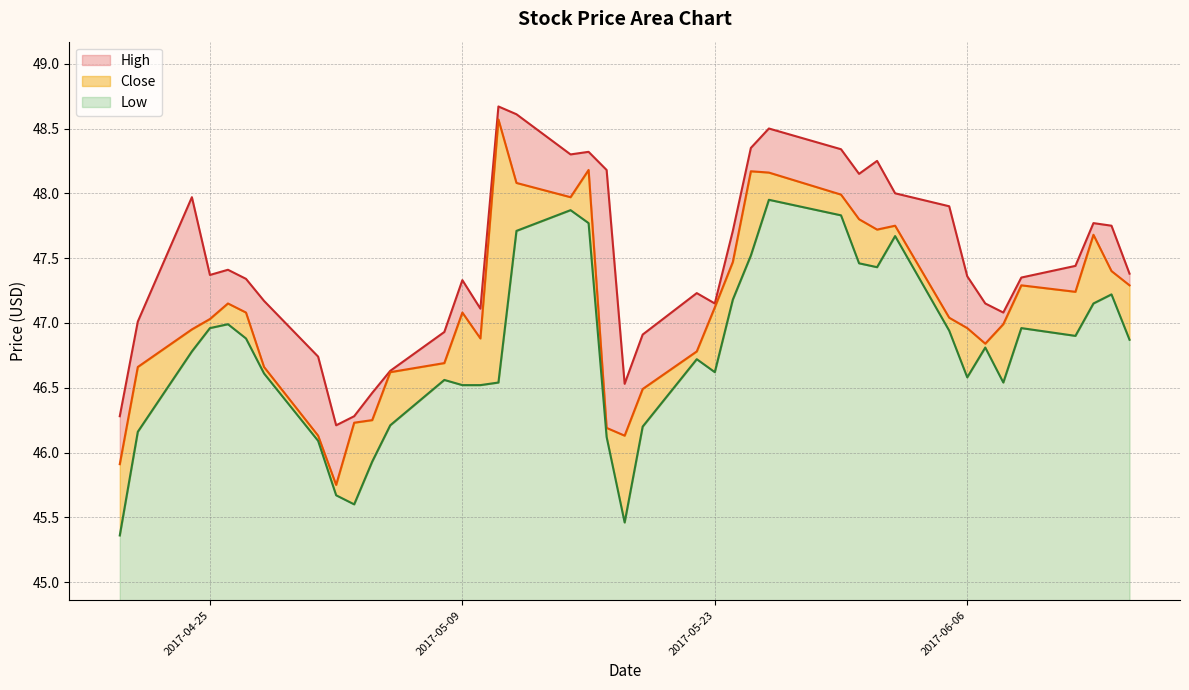

Which series has the largest total across all categories?

High